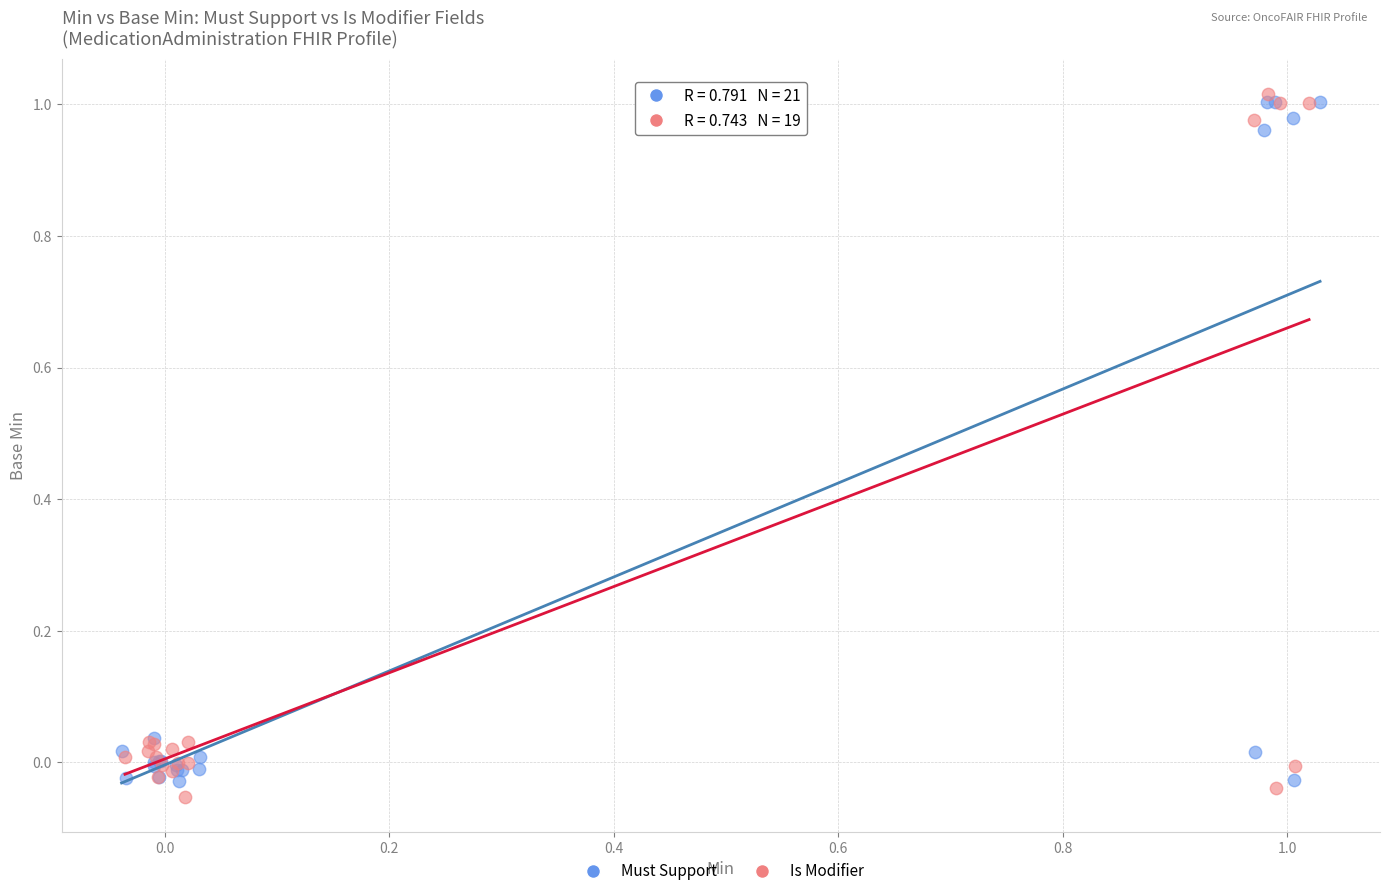

Which series has the widest spread of Y values?

Is Modifier